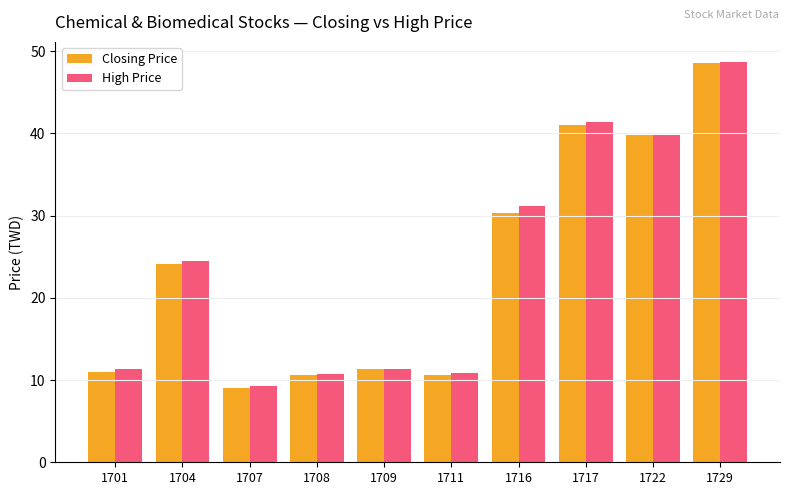

Between 1722 and 1729, which series saw the biggest shift?

High Price